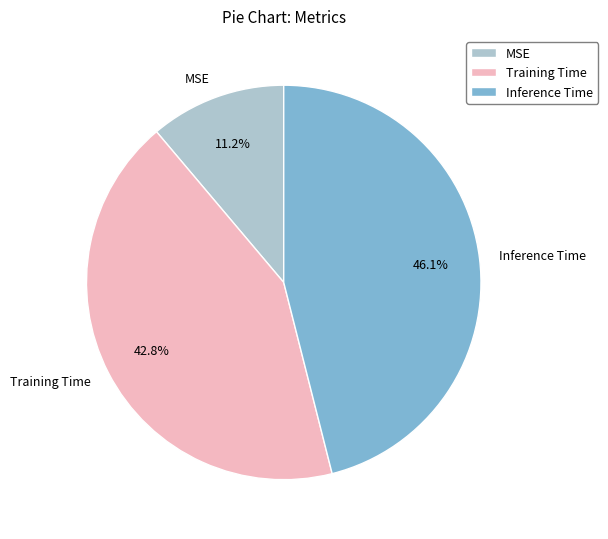

To the nearest percent, what portion does Inference Time represent?

46%